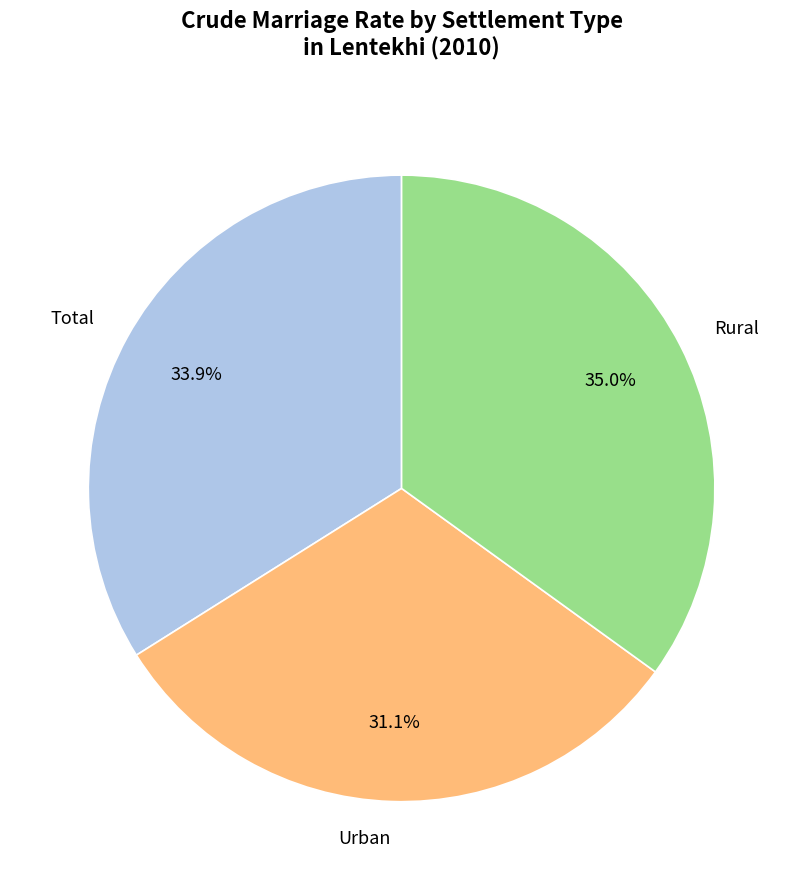

How many slices are in this pie chart?

3